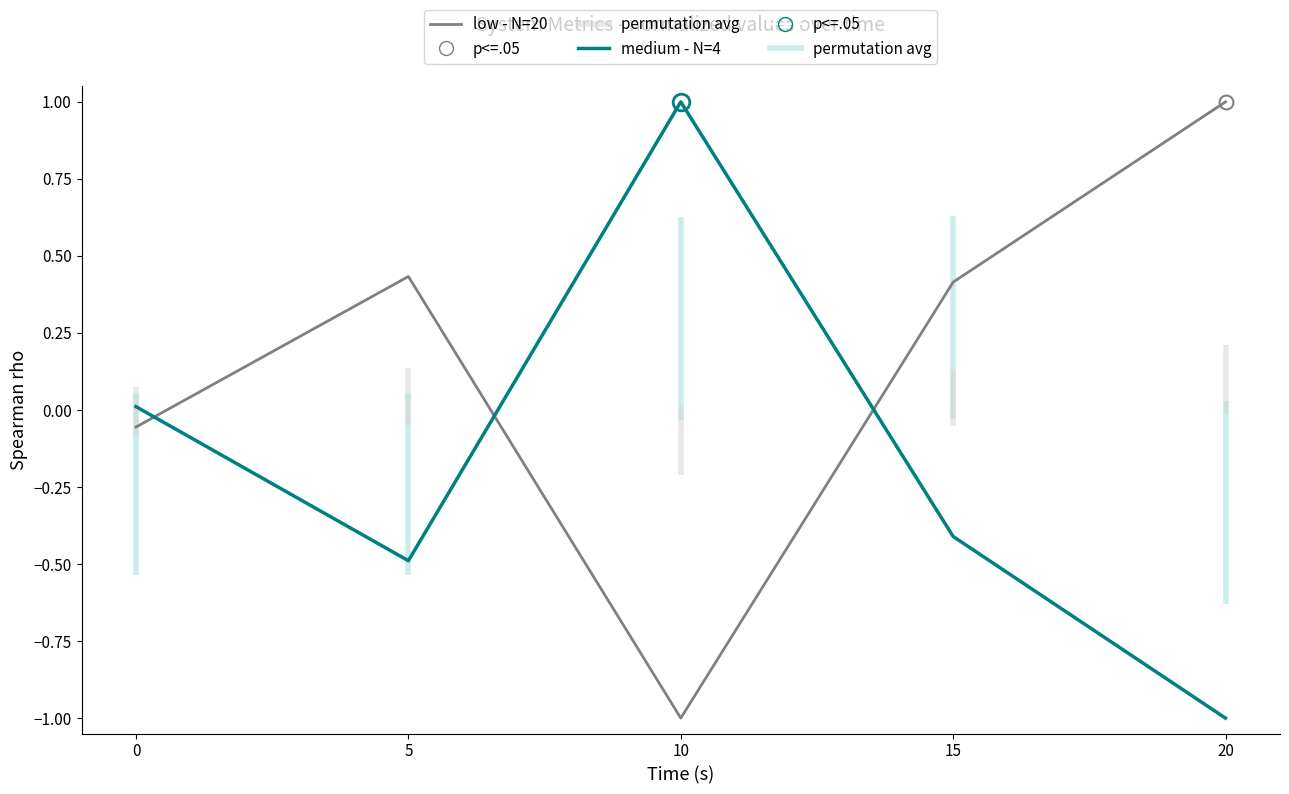

Which series has the widest spread of values?

low - N=20